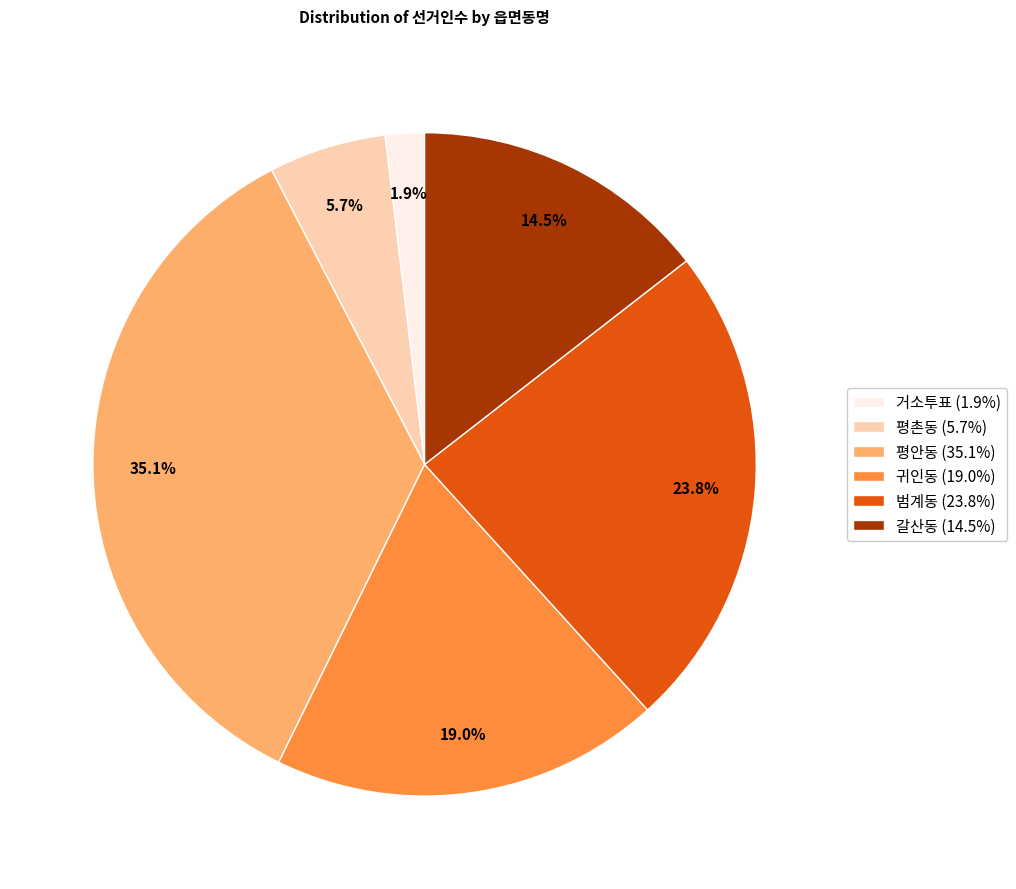

What is the ratio of the value at 귀인동 to the value at 갈산동?

1.3